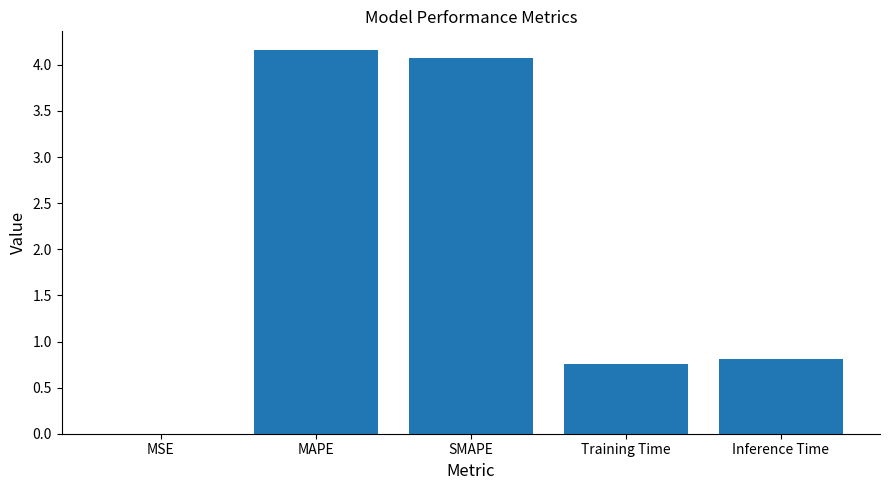

What is the change in value from SMAPE to Training Time?

-3.3